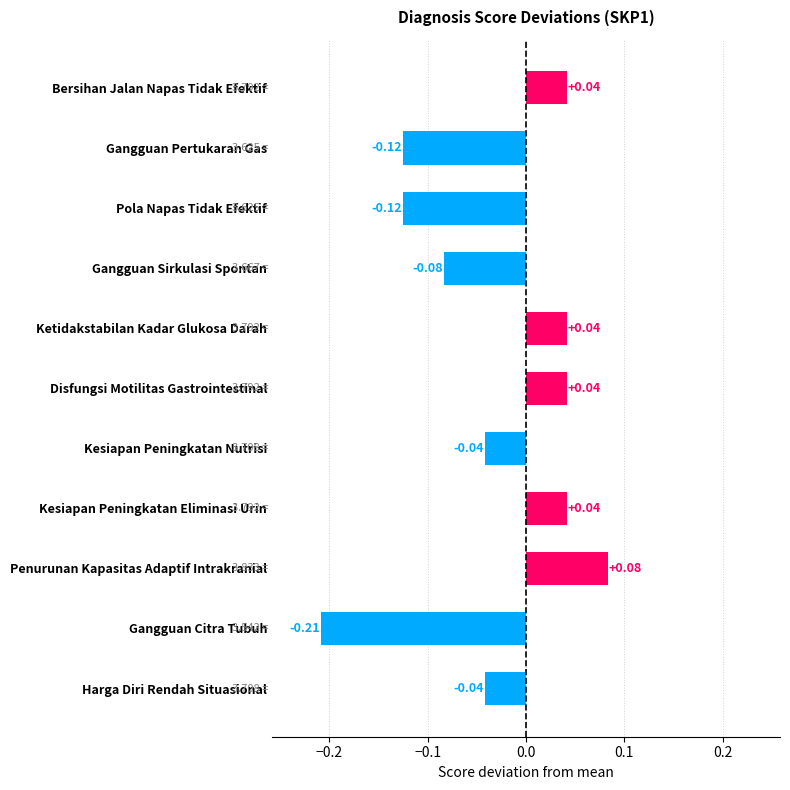

Which label corresponds to the smallest value in the chart?

Gangguan Citra Tubuh